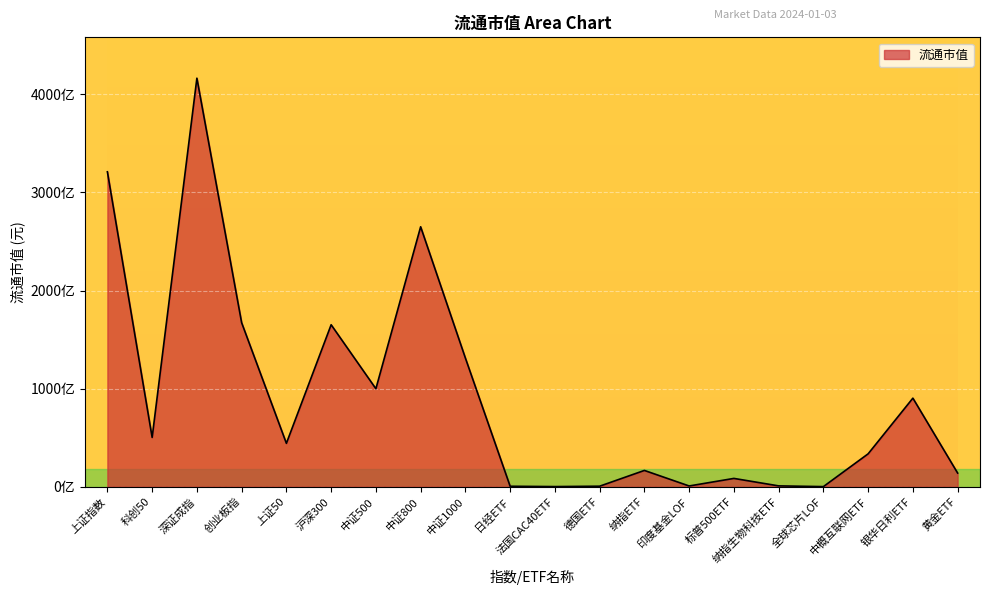

The value at 科创50 is 79642075818. True or false?

False